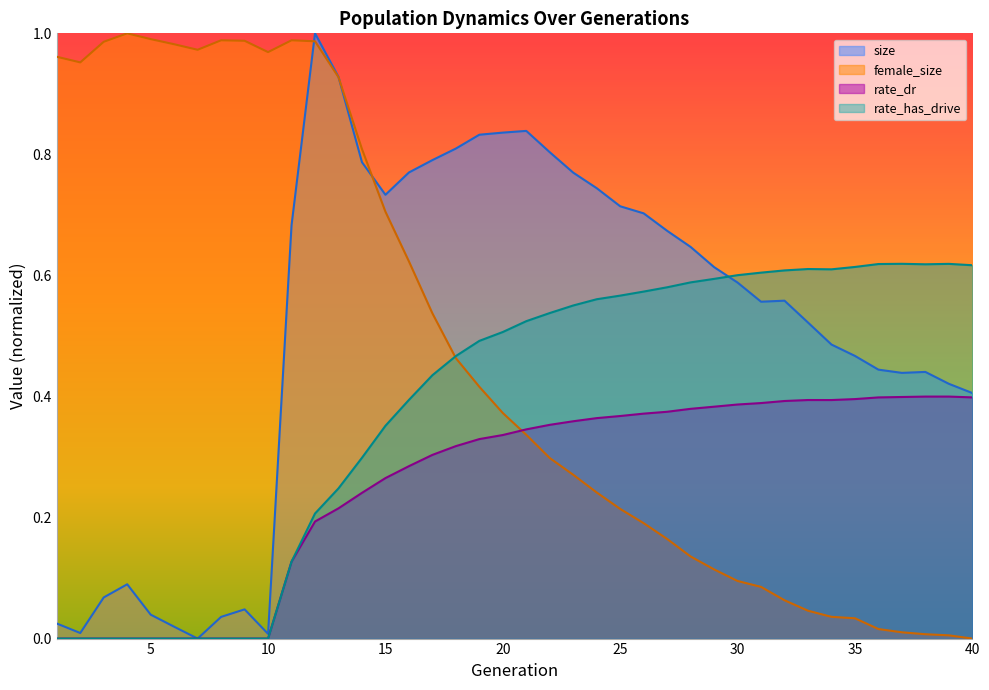

What is the maximum value shown in the chart?

1.0